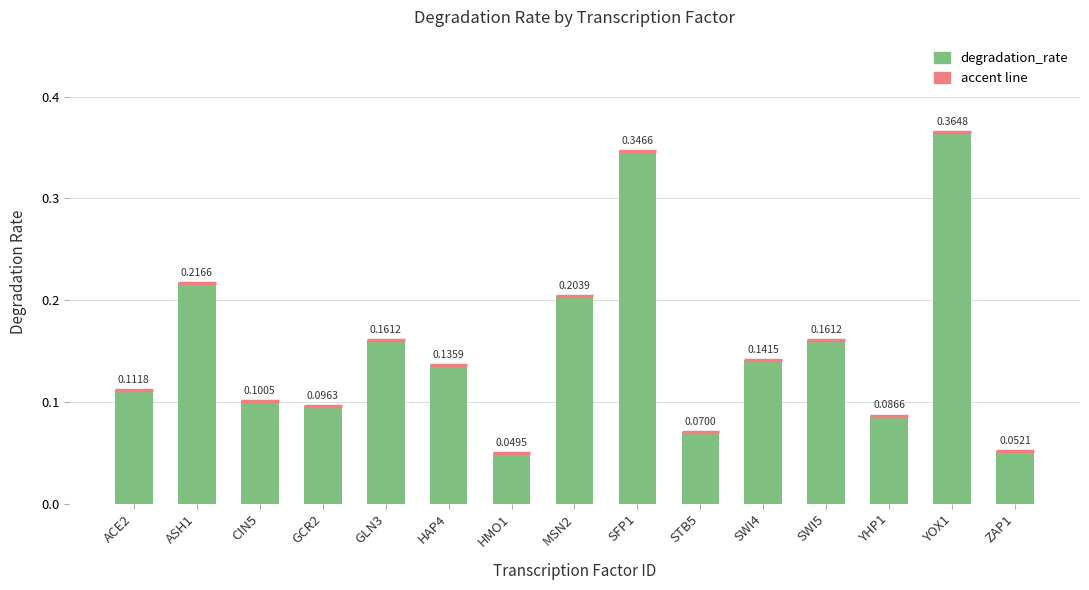

The value at CIN5 is 0.0. True or false?

False